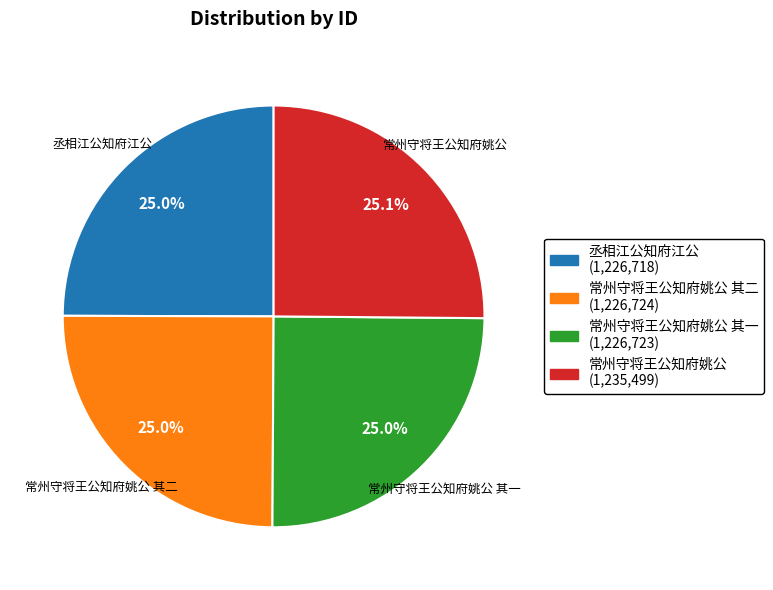

The 常州守将王公知府姚公 slice represents 13% of the pie. True or false?

False